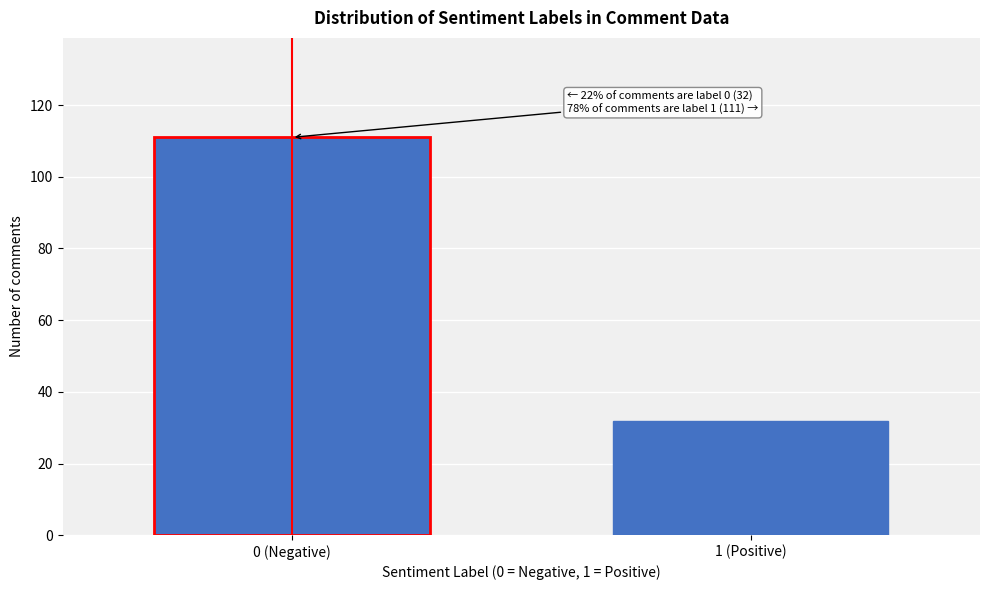

Reading left to right, list all the values displayed in this chart.

111	32